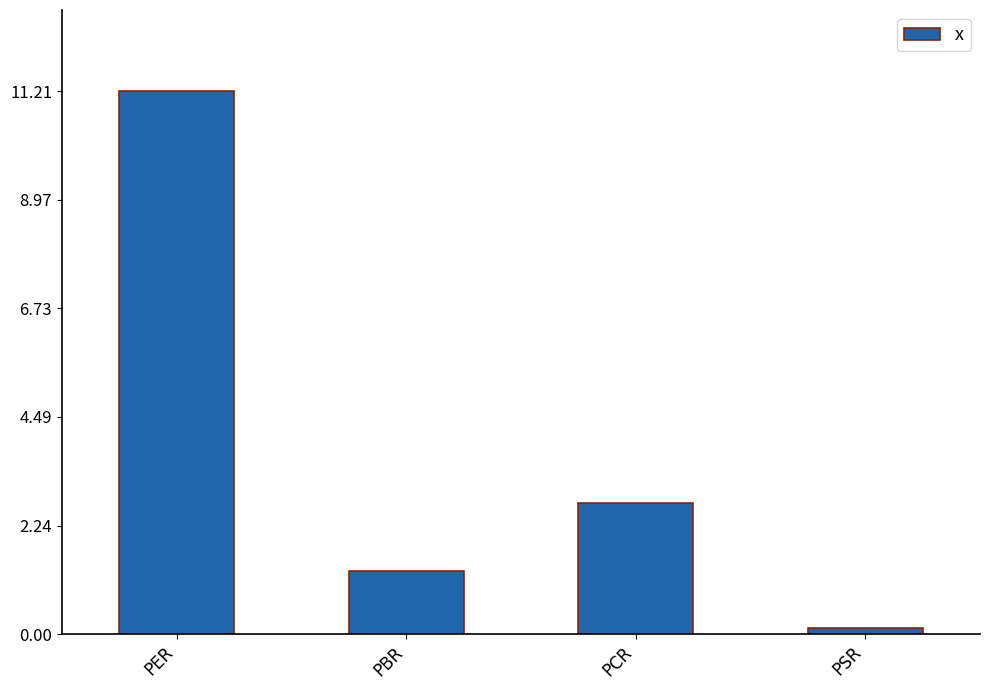

What is the label of the 2nd bar from the right?

PCR